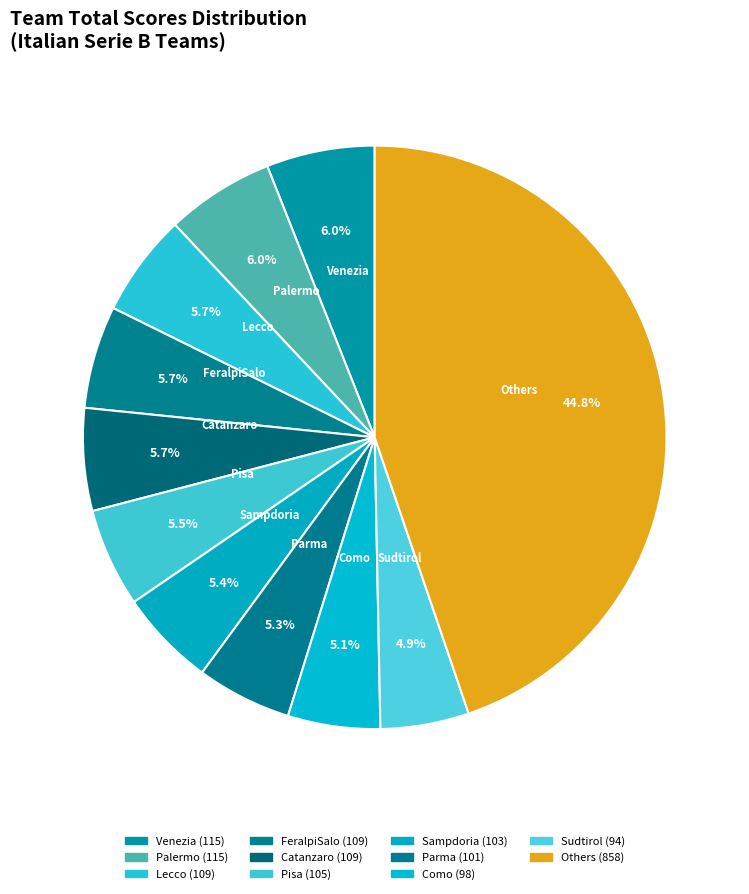

What is the largest slice in the pie chart?

Others